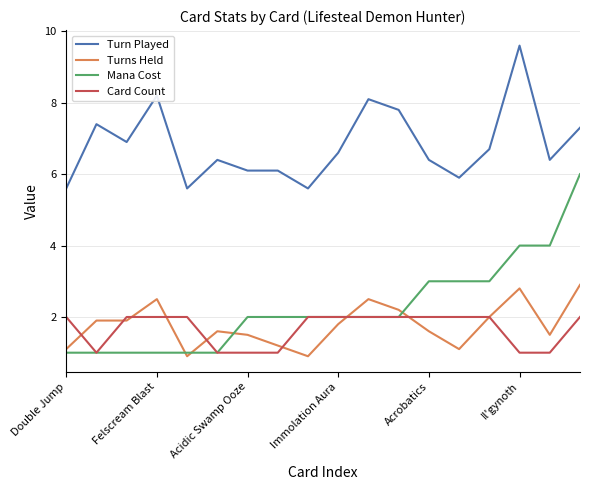

What is the average value of the Mana Cost series?

2.3